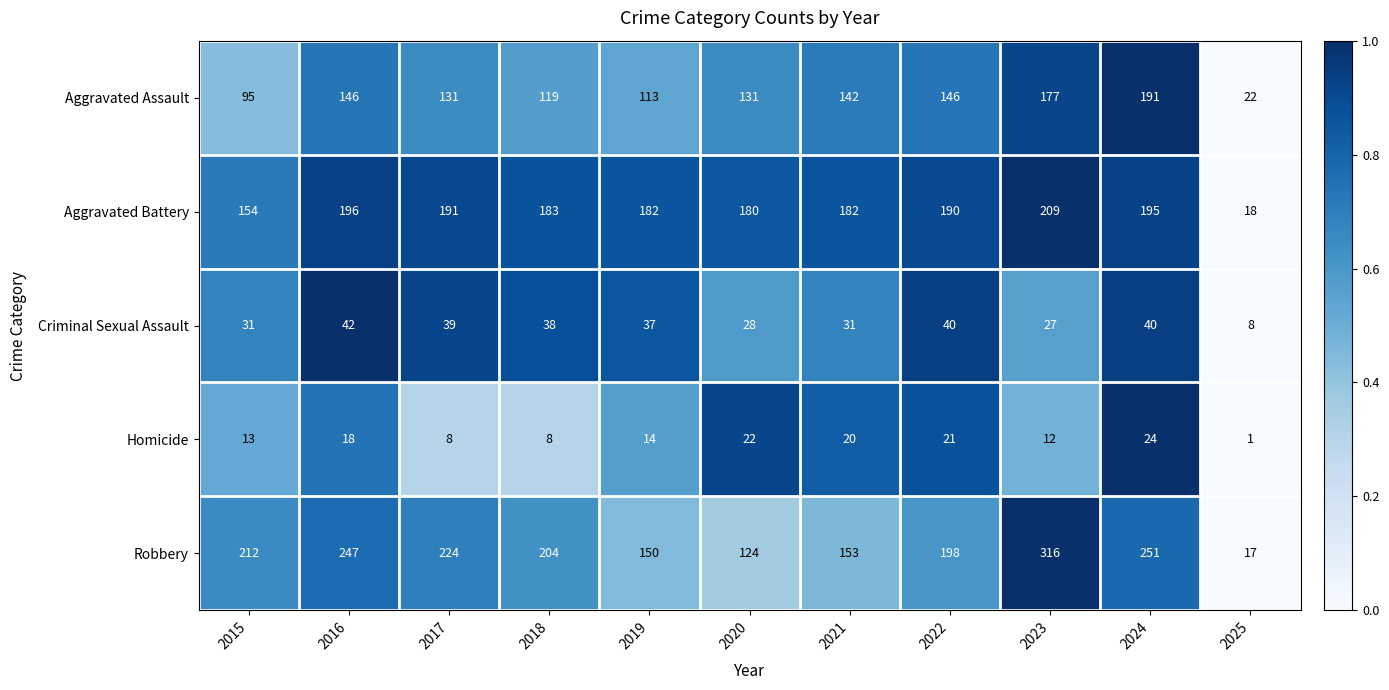

At which label does Criminal Sexual Assault first exceed 37?

2016